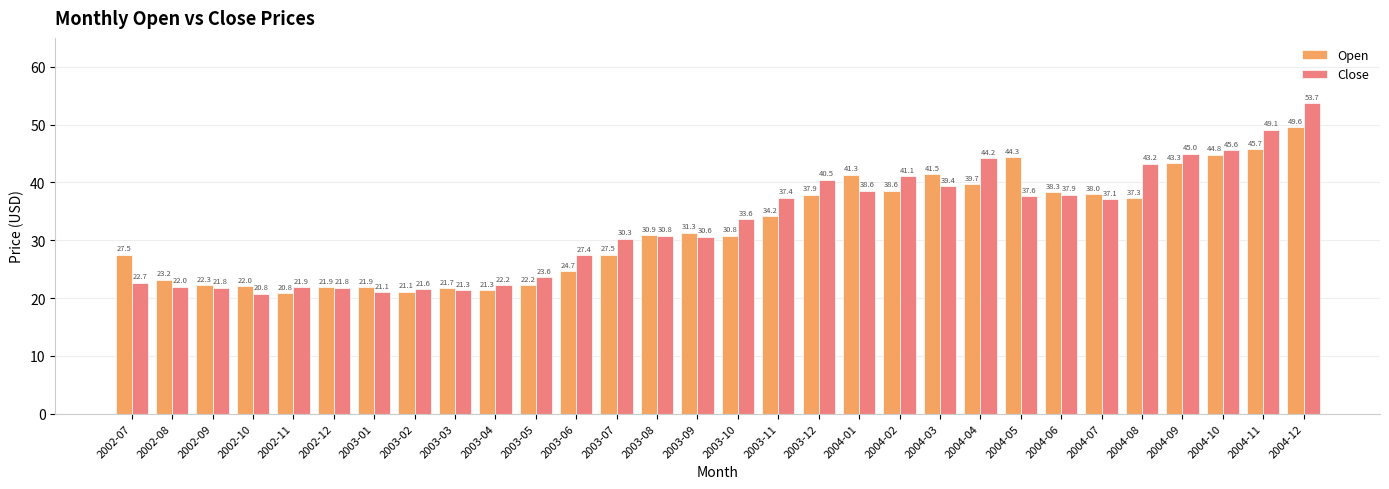

How many bars are there in each group?

2